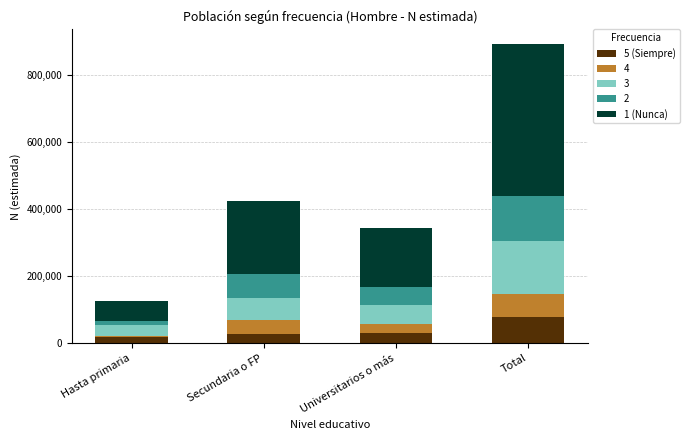

At which category is the sum across all series the highest?

Total